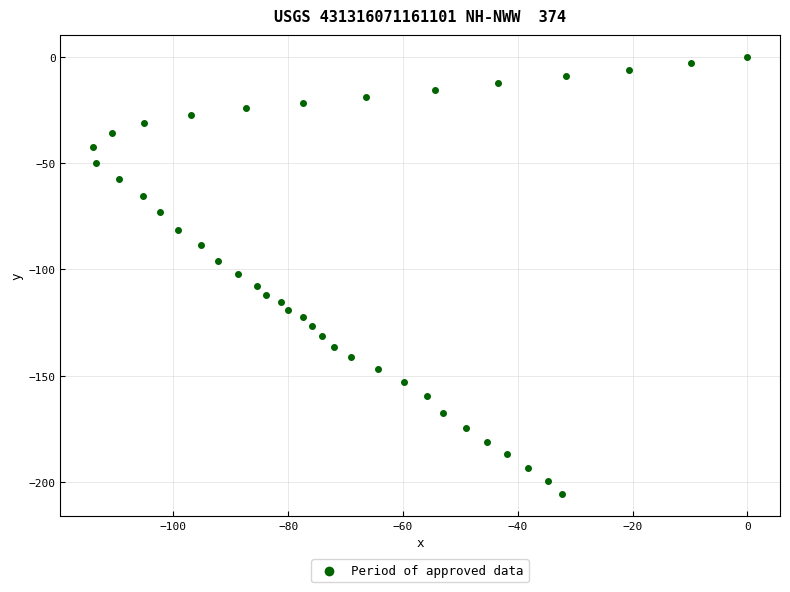

What is the range of Y values (max minus min)?

205.8